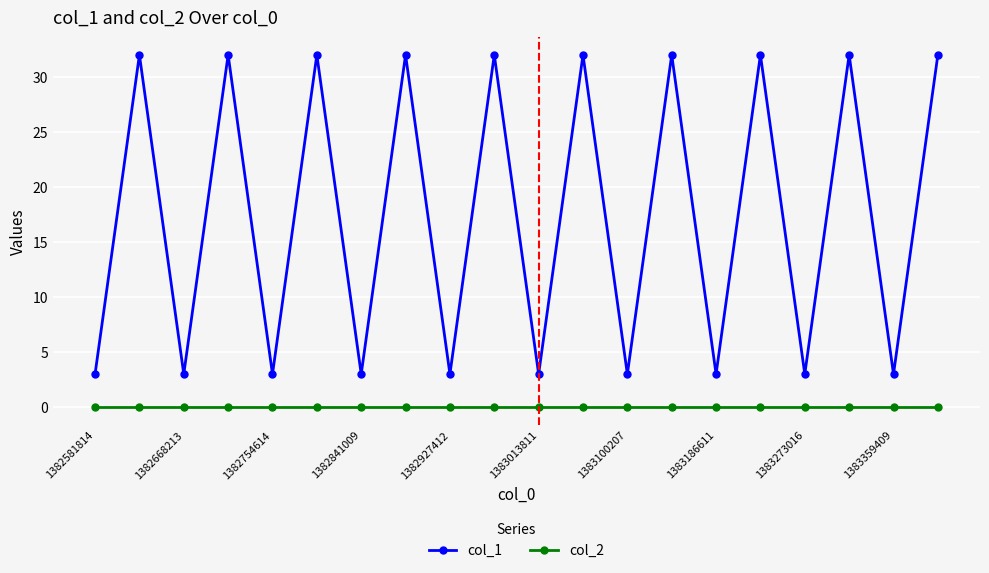

At how many categories does at least one series exceed 25?

10